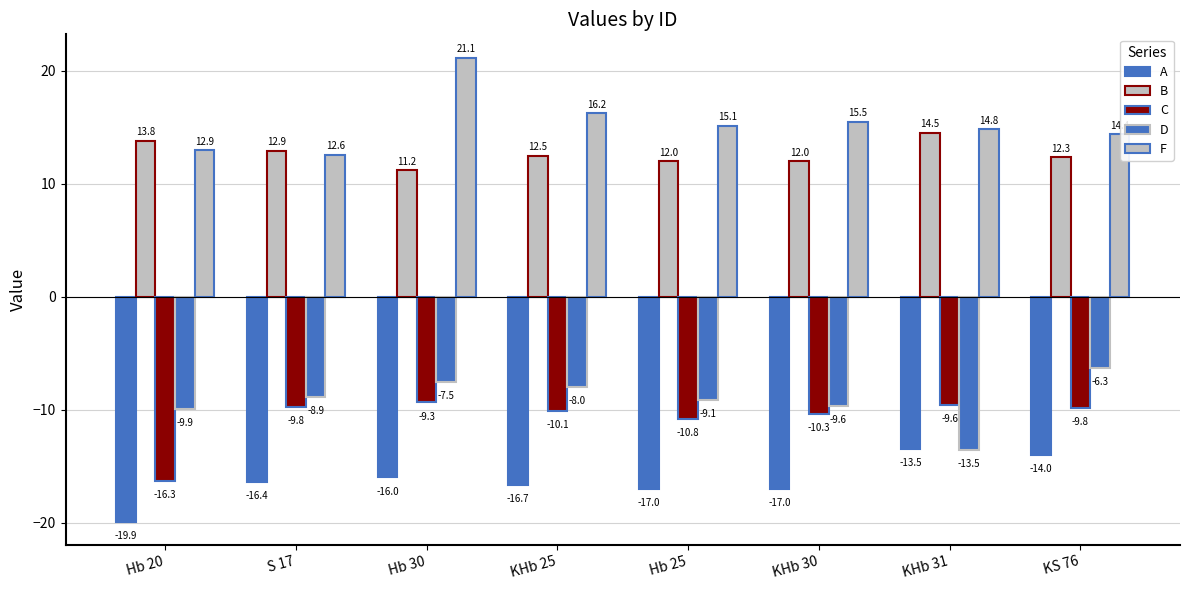

How many bars are there in each group?

5